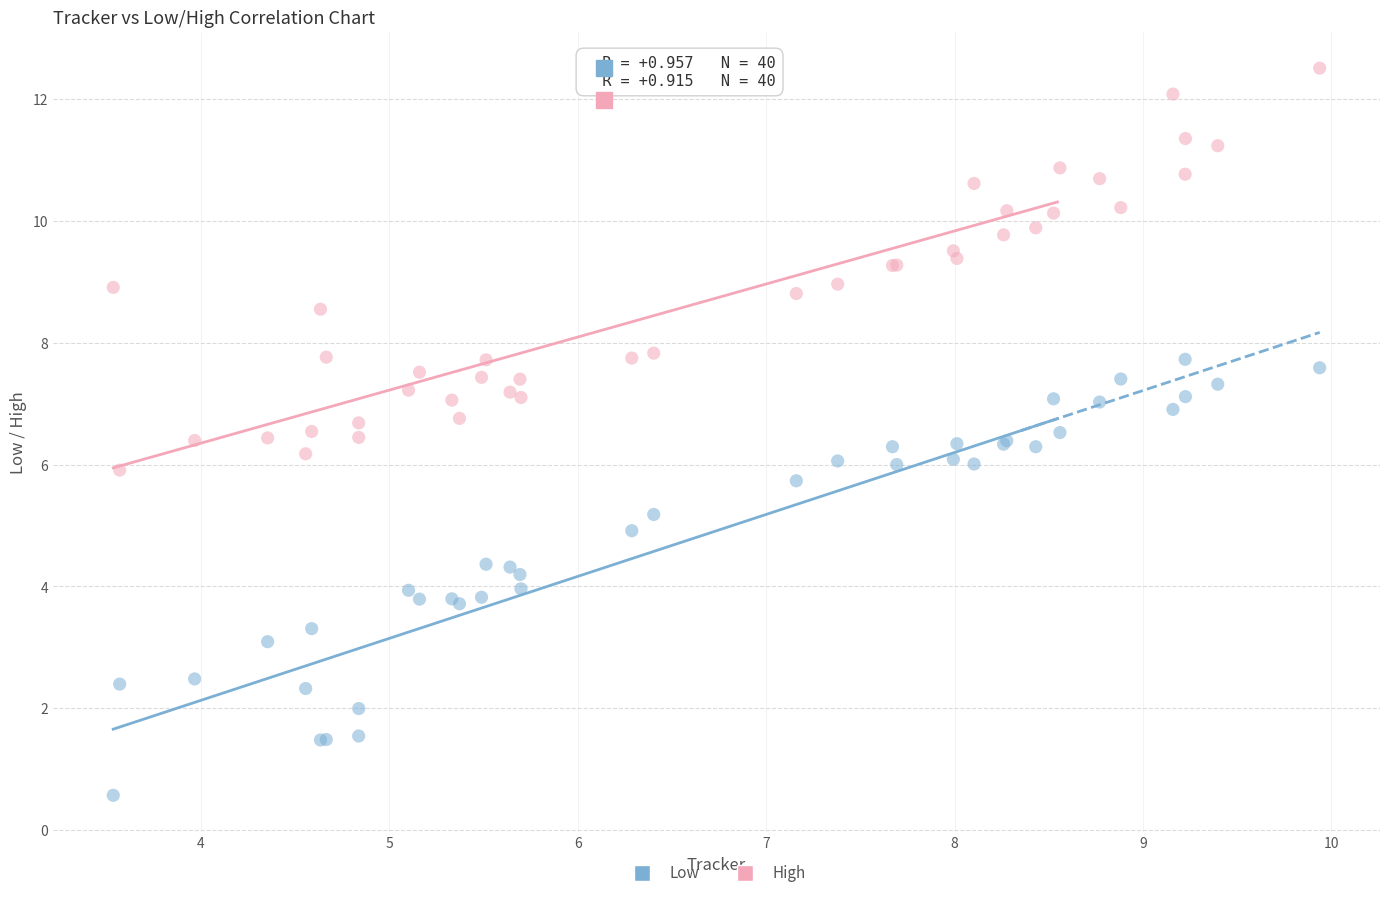

Which series reaches the maximum Y coordinate?

High